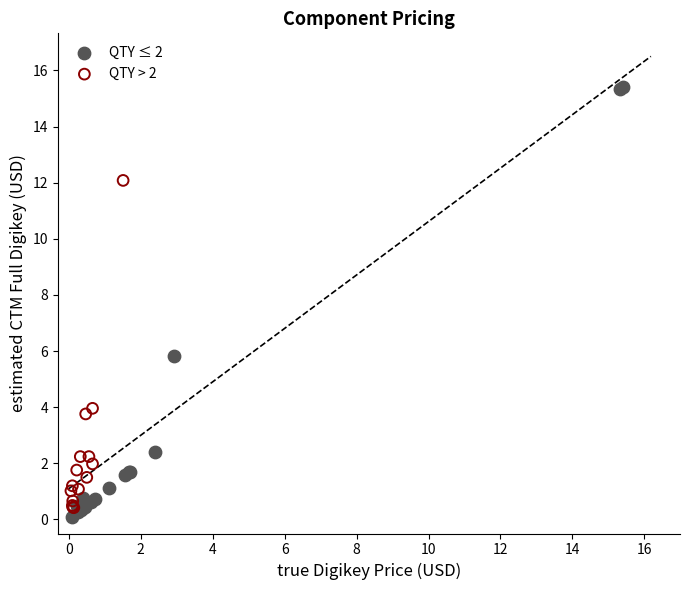

What are all the series names shown in the legend?

QTY ≤ 2, QTY > 2